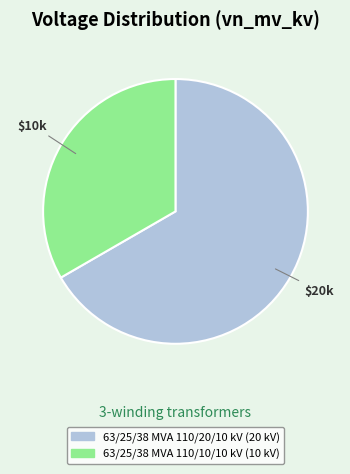

Approximately how many times larger is the value at 63/25/38 MVA 110/20/10 kV compared to 63/25/38 MVA 110/10/10 kV?

2.0